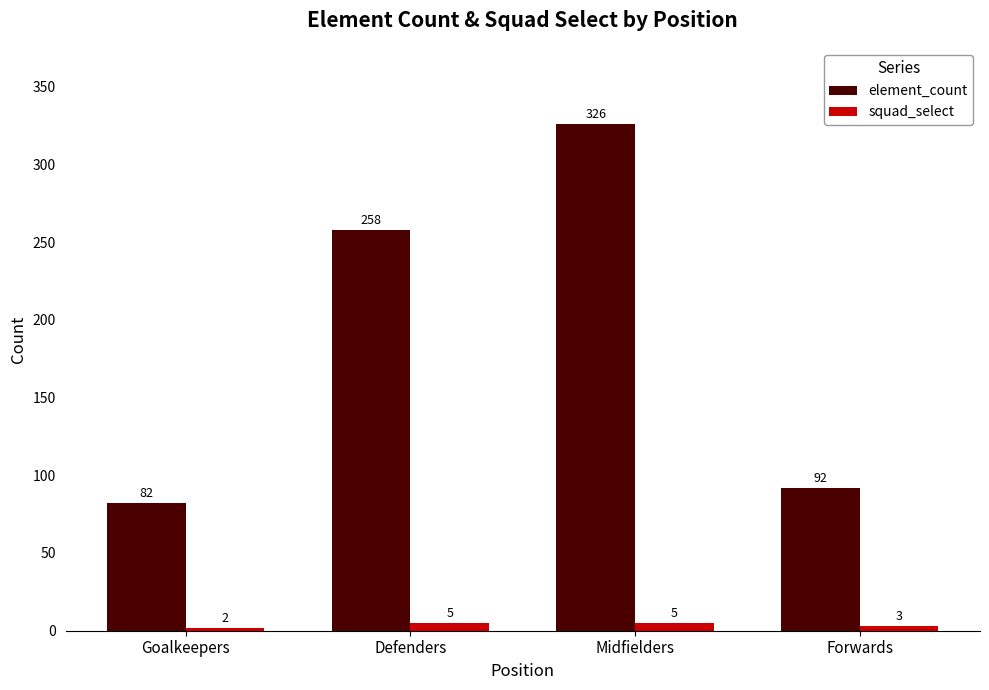

At which category is the sum across all series the highest?

Midfielders